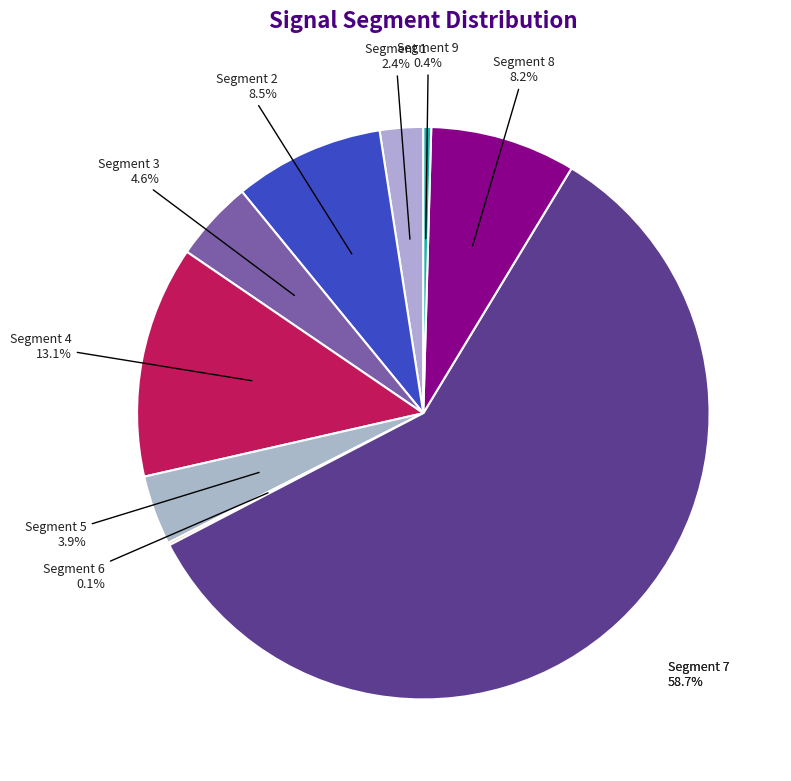

Which has a higher value, signal segment 6 or signal segment 4?

signal segment 4